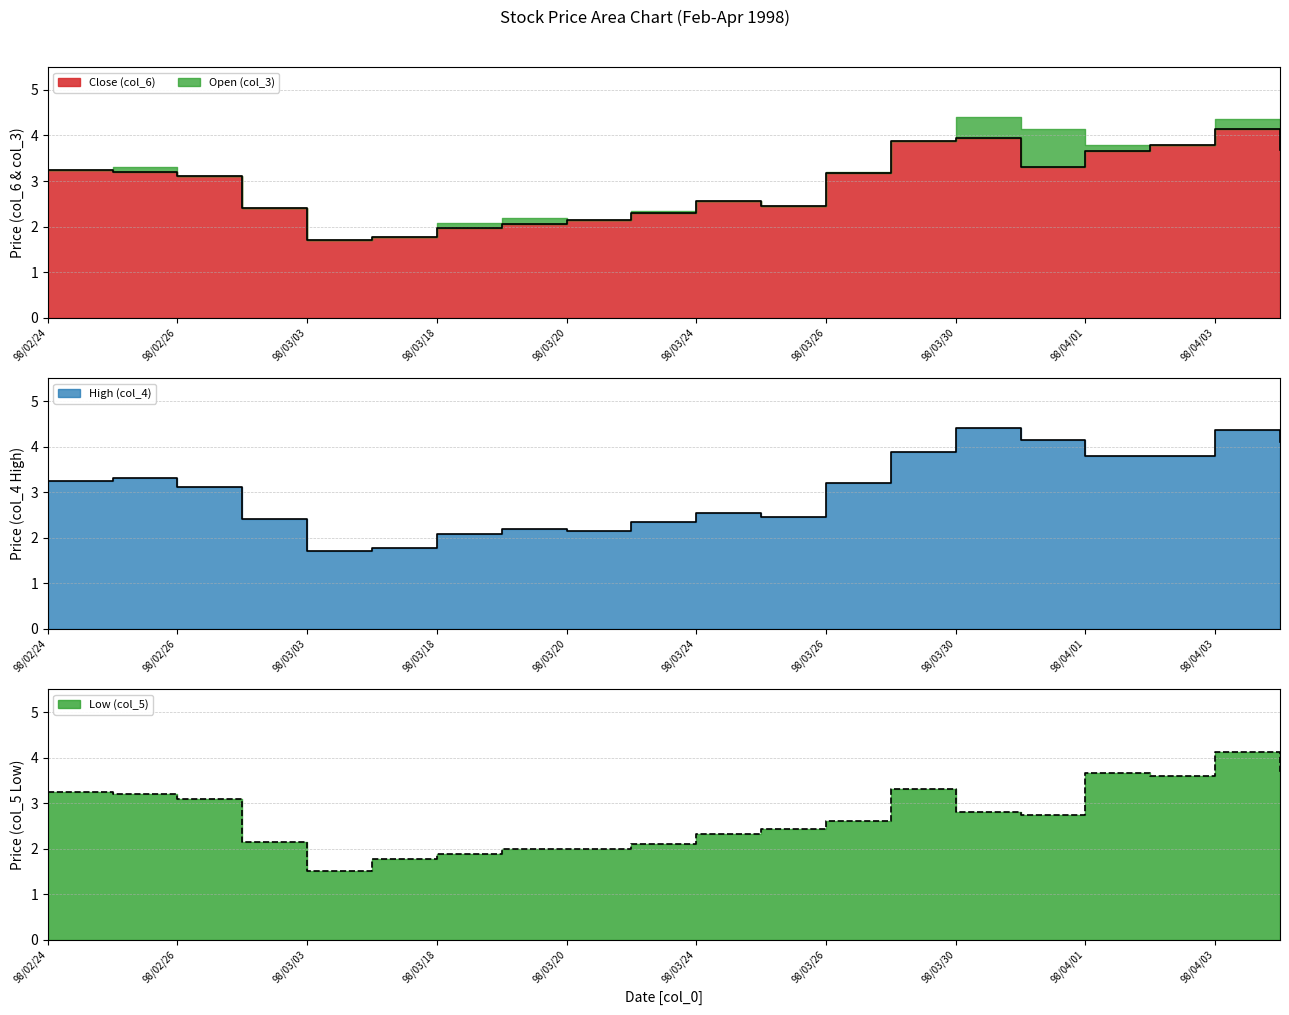

How many categories are shown in the chart?

20